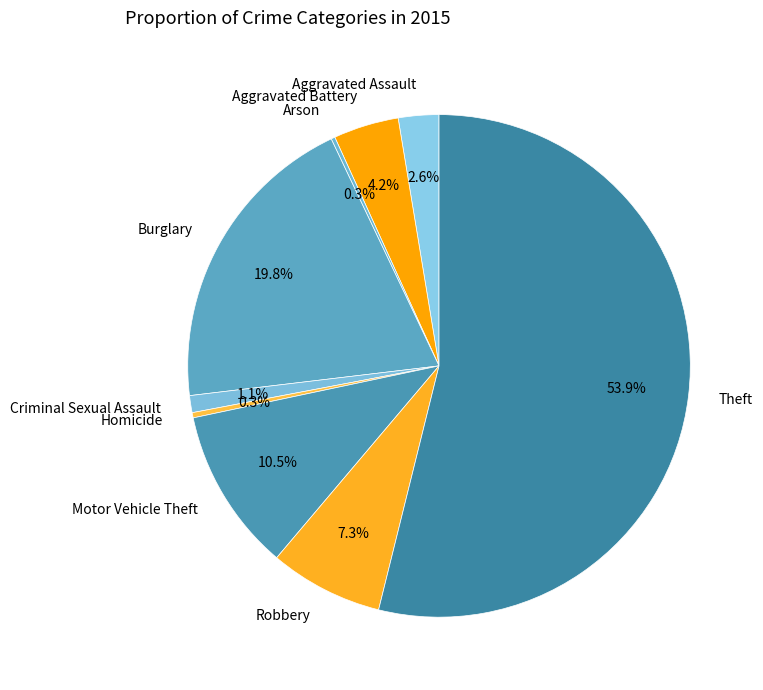

What percentage is the Theft slice, to the nearest percent?

54%